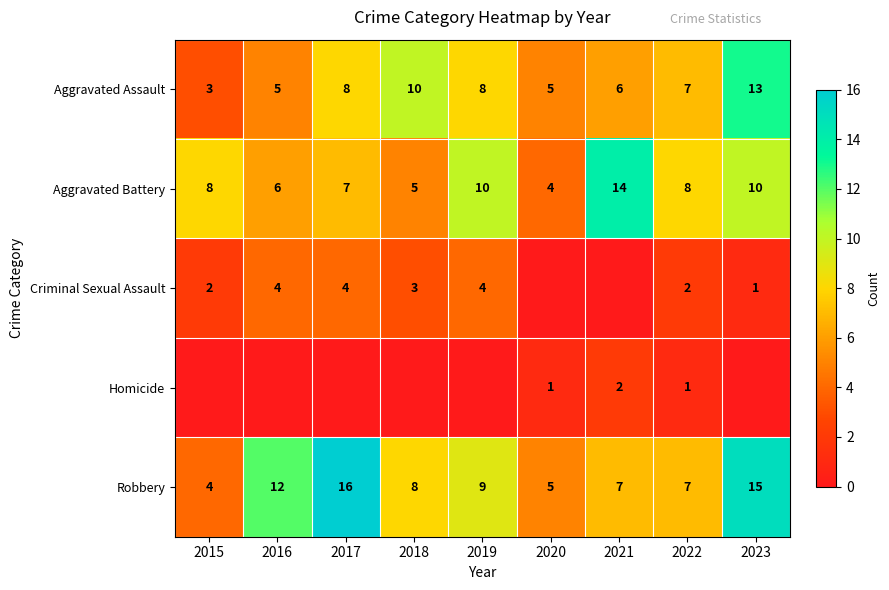

What is the difference between the maximum and minimum values in the Robbery series?

12